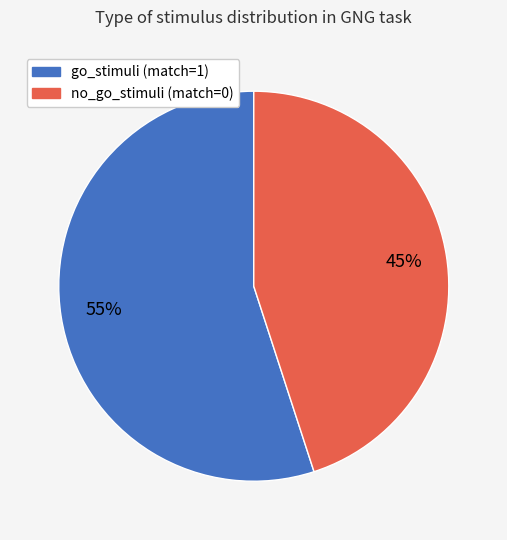

To the nearest percent, what is the combined percentage of go_stimuli (match=1) and no_go_stimuli (match=0)?

100%